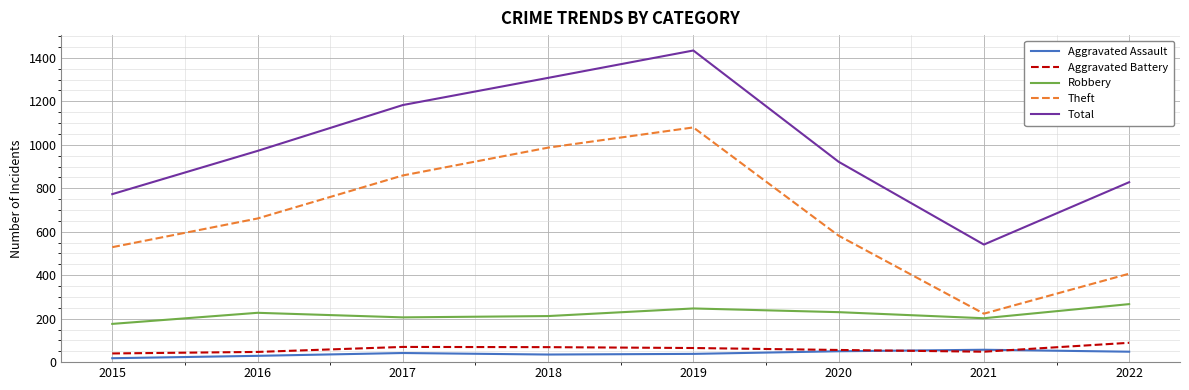

The Aggravated Assault series shows 29 at 2016. True or false?

True